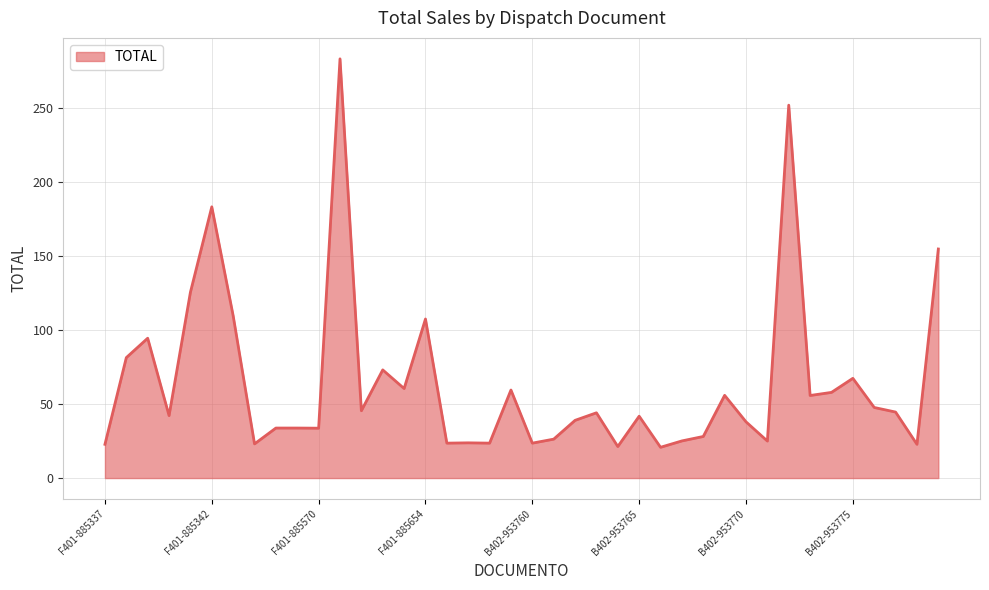

How many values are below 44?

20